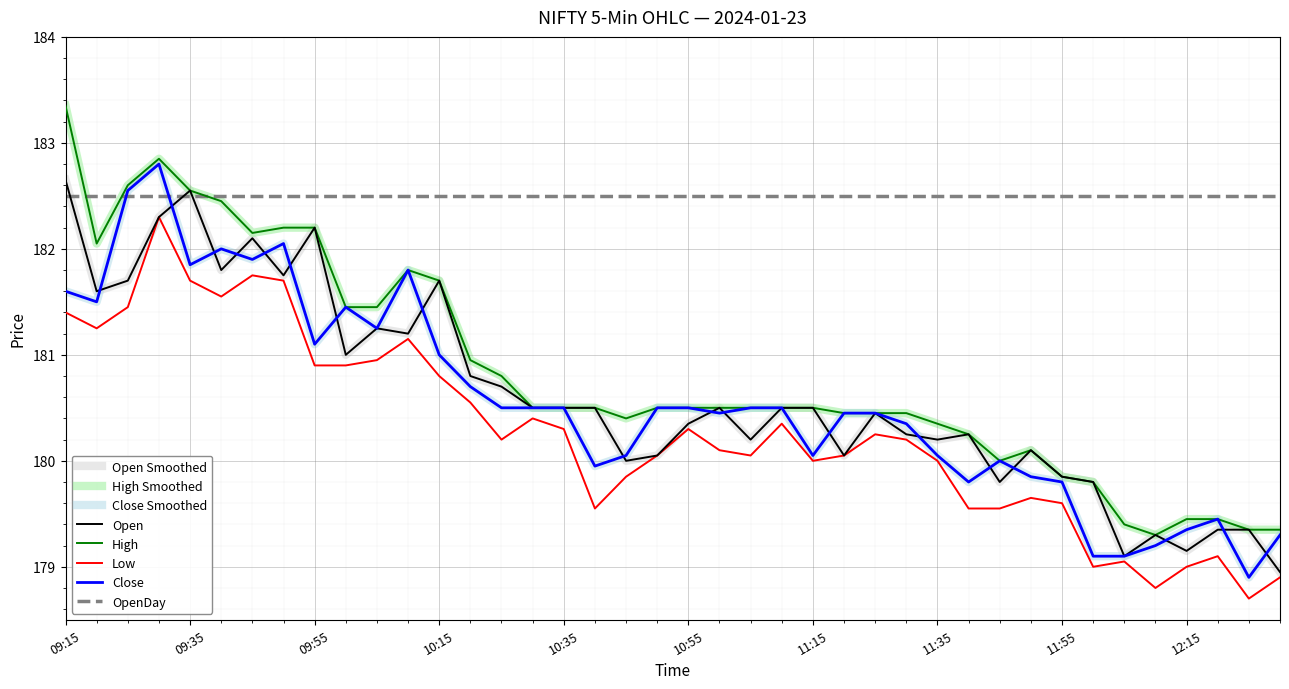

What is the value of the Close point at the 18th from the left?

179.9